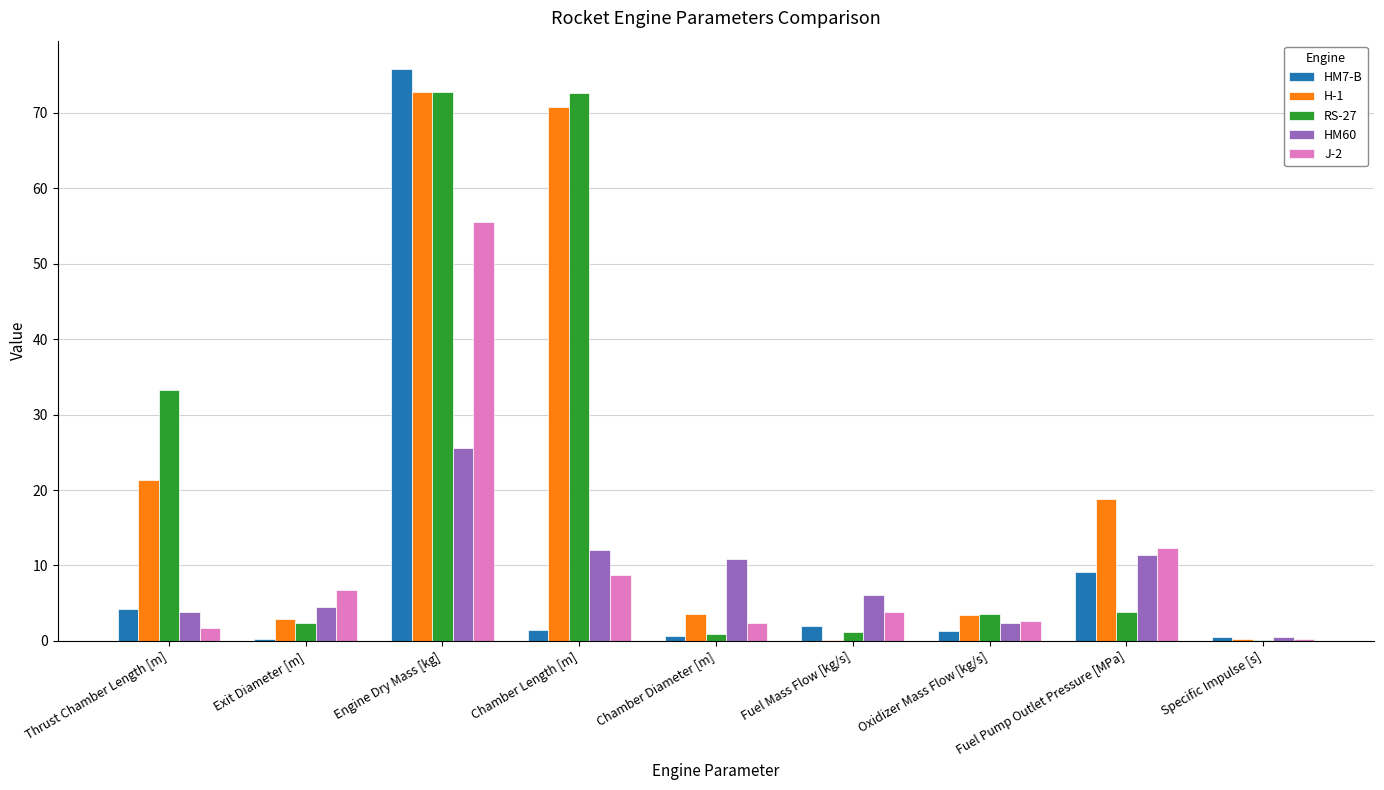

At which label does J-2 reach its peak?

Engine Dry Mass [kg]